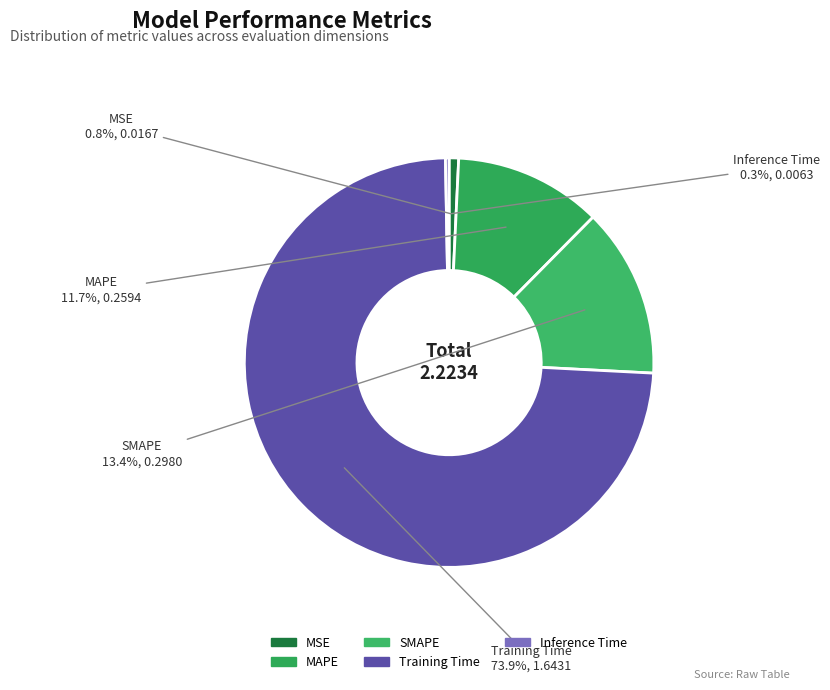

To the nearest percent, what is the difference between the Training Time and Inference Time slice percentages?

74%